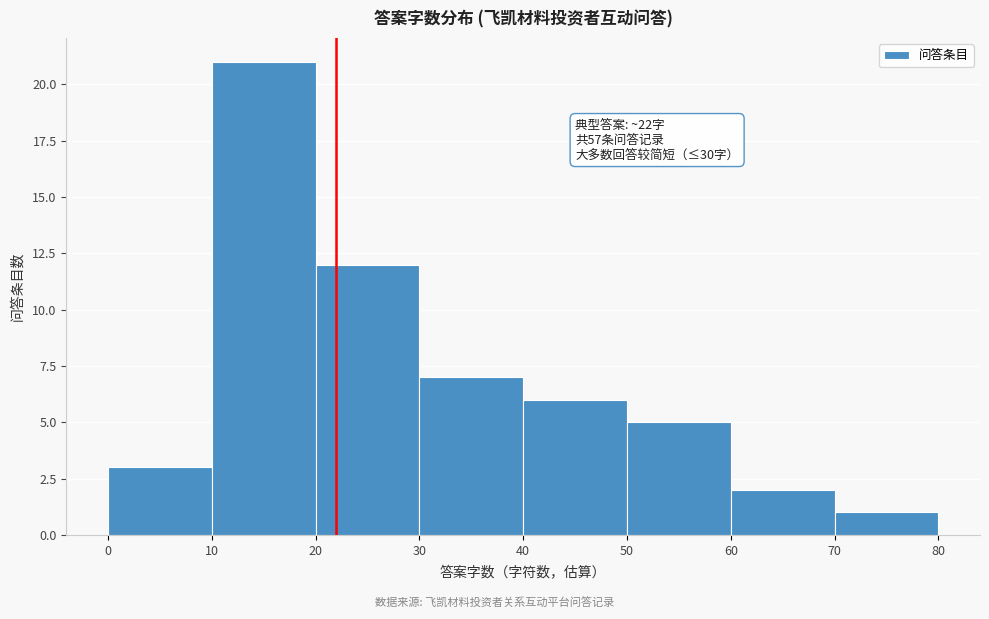

Over which range of the x-axis is the bar tallest?

10 to 20